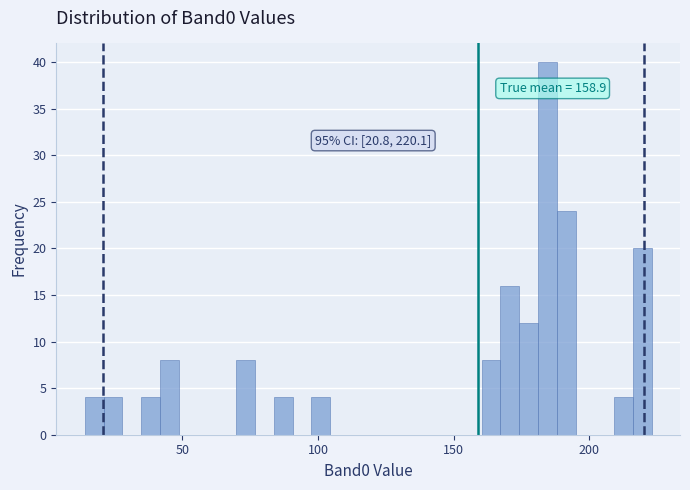

Around what value on the x-axis is the tallest bar? Give the approximate position of its centre, as read against the axis.

185